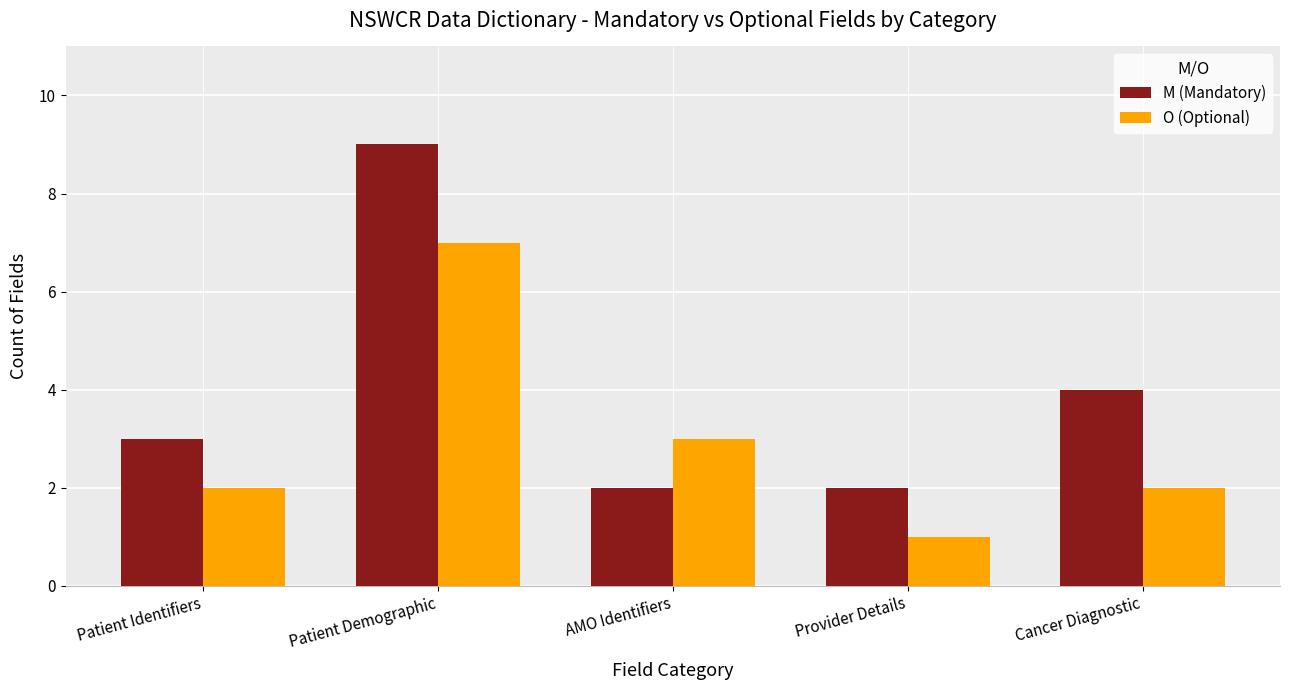

What is the maximum value shown in the chart?

9